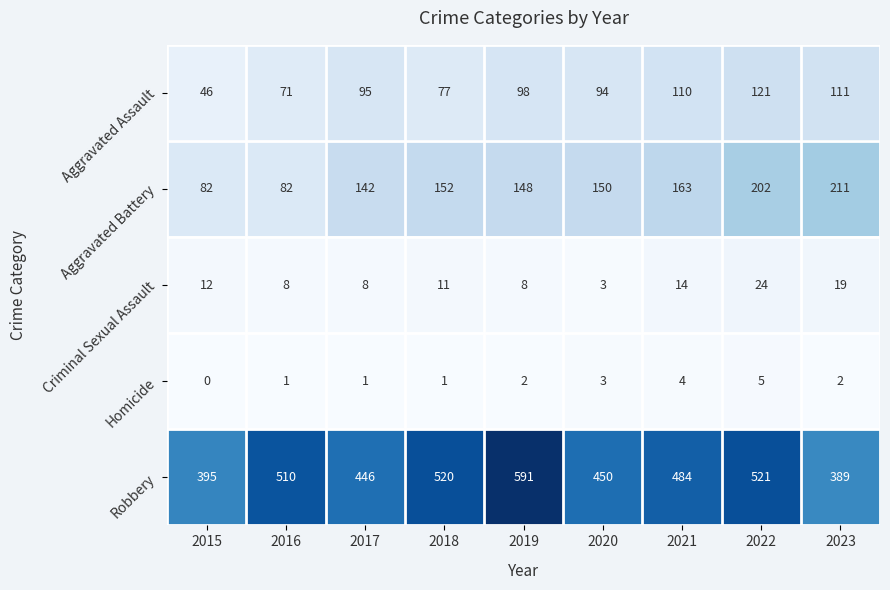

What is the sum of all Homicide values?

19